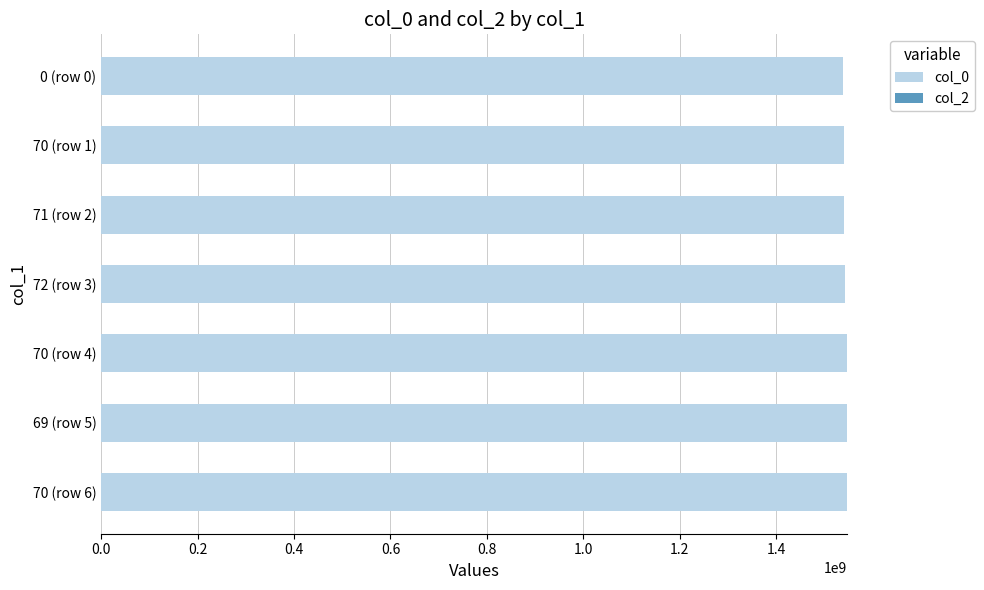

What is the label of the 4th bar from the top?

72 (row 3)